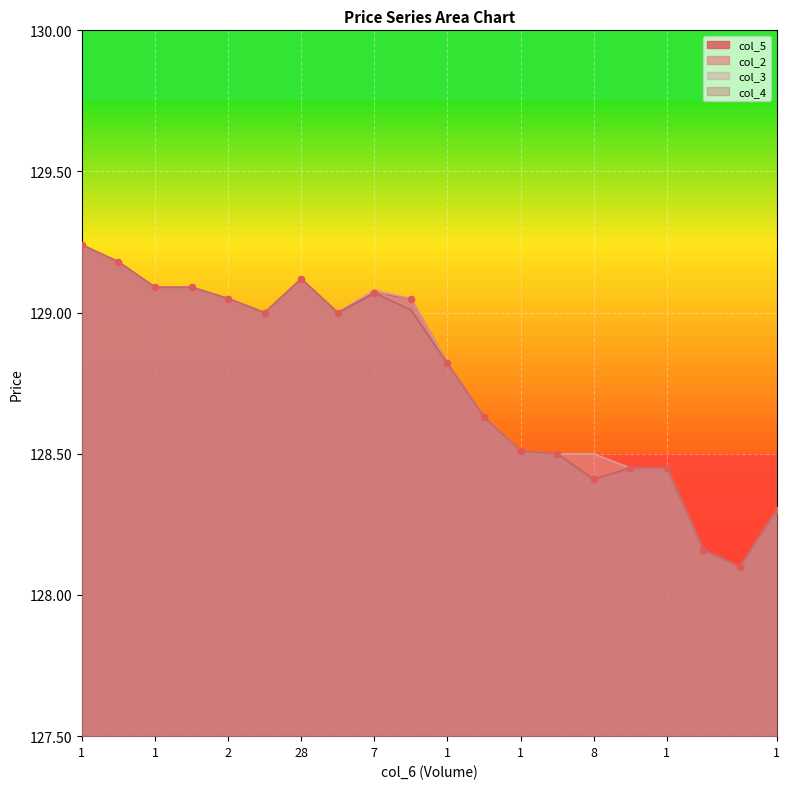

Which series contains the lowest Y value?

col_5